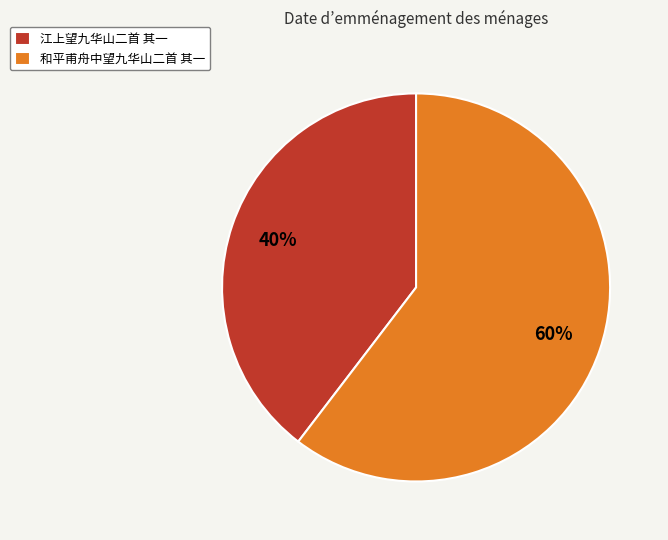

Rank the categories by value from lowest to highest.

江上望九华山二首 其一, 和平甫舟中望九华山二首 其一